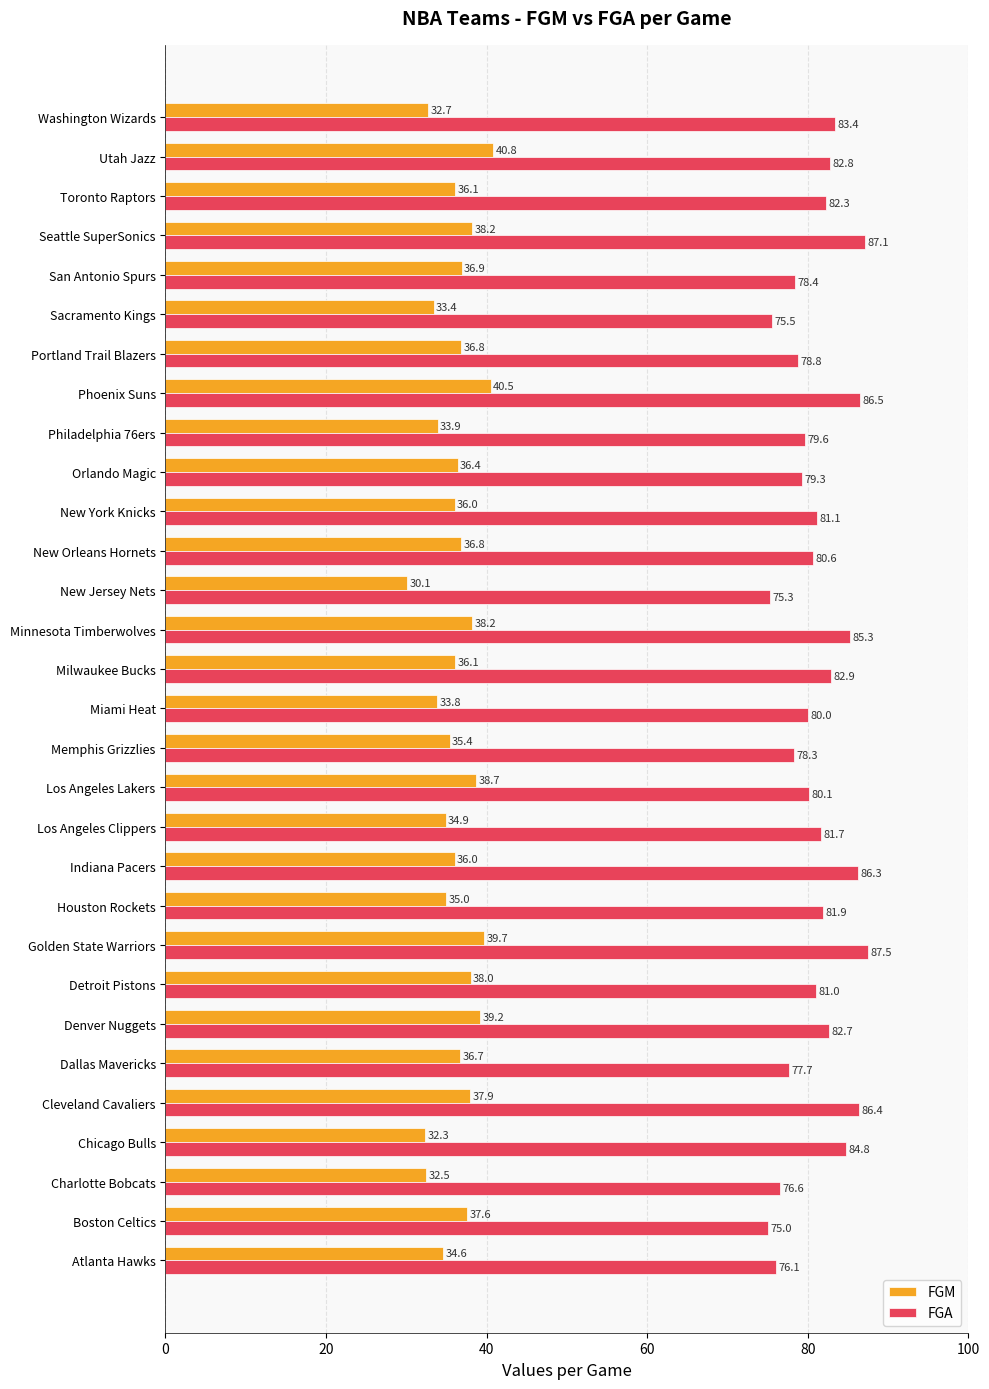

What is the difference between the highest and lowest values at Indiana Pacers?

50.3